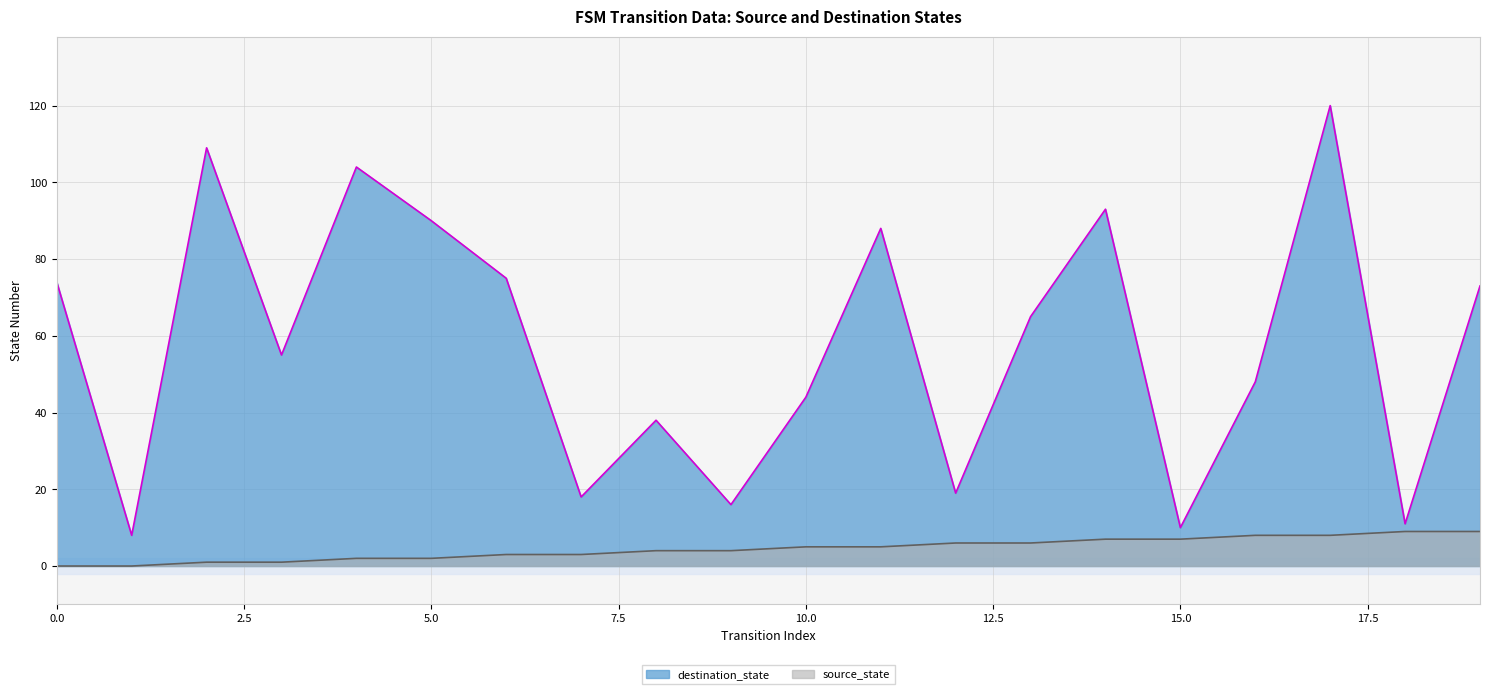

The value of destination_state at 0.0 is 74. True or false?

True